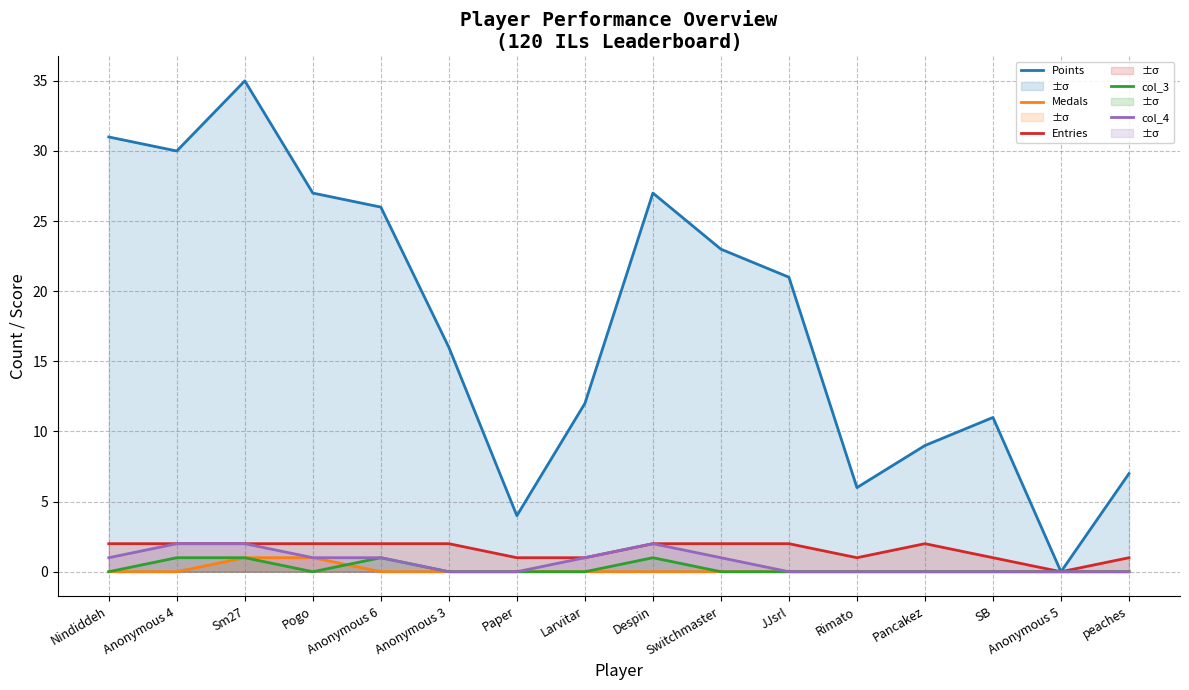

Reading left to right, what are all the values shown in this chart?

Points: Nindiddeh=31	Anonymous 4=30	Sm27=35	Pogo=27	Anonymous 6=26	Anonymous 3=16	Paper=4	Larvitar=12	Despin=27	Switchmaster=23	JJsrl=21	Rimato=6	Pancakez=9	SB=11	Anonymous 5=0	peaches=7
Medals: Nindiddeh=0	Anonymous 4=0	Sm27=1	Pogo=1	Anonymous 6=0	Anonymous 3=0	Paper=0	Larvitar=0	Despin=0	Switchmaster=0	JJsrl=0	Rimato=0	Pancakez=0	SB=0	Anonymous 5=0	peaches=0
Entries: Nindiddeh=2	Anonymous 4=2	Sm27=2	Pogo=2	Anonymous 6=2	Anonymous 3=2	Paper=1	Larvitar=1	Despin=2	Switchmaster=2	JJsrl=2	Rimato=1	Pancakez=2	SB=1	Anonymous 5=0	peaches=1
col_3: Nindiddeh=0	Anonymous 4=1	Sm27=1	Pogo=0	Anonymous 6=1	Anonymous 3=0	Paper=0	Larvitar=0	Despin=1	Switchmaster=0	JJsrl=0	Rimato=0	Pancakez=0	SB=0	Anonymous 5=0	peaches=0
col_4: Nindiddeh=1	Anonymous 4=2	Sm27=2	Pogo=1	Anonymous 6=1	Anonymous 3=0	Paper=0	Larvitar=1	Despin=2	Switchmaster=1	JJsrl=0	Rimato=0	Pancakez=0	SB=0	Anonymous 5=0	peaches=0